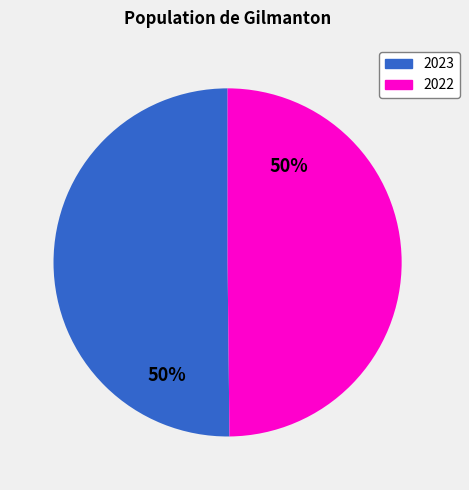

How many segments does this pie chart have?

2